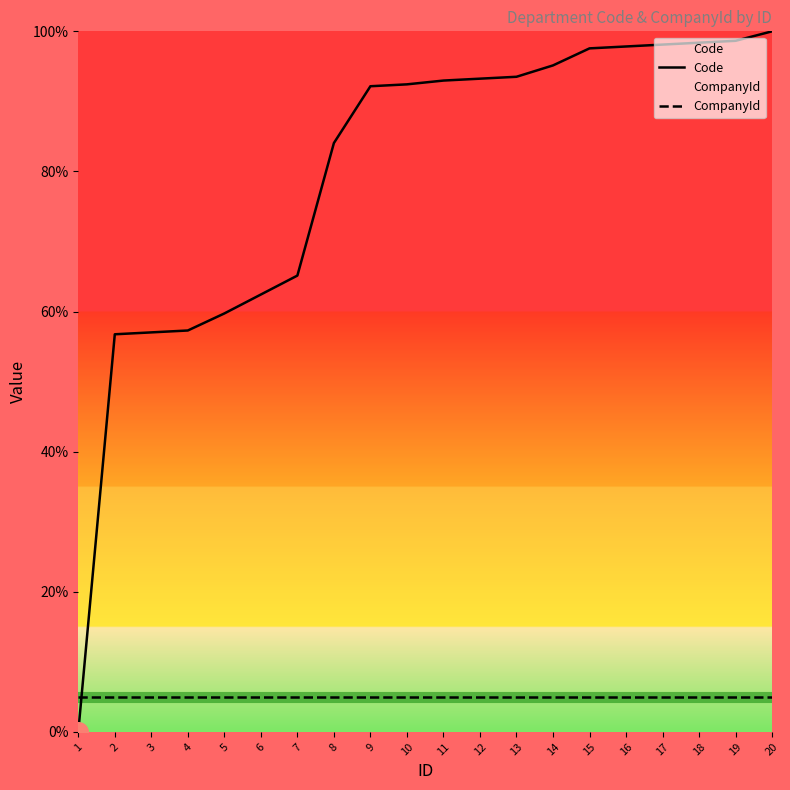

Which series has the widest spread of Y values?

Code